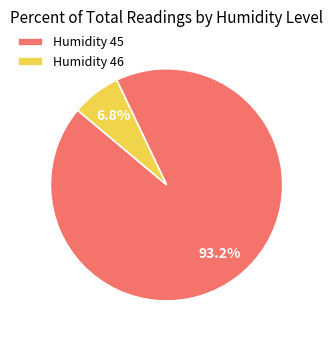

What is the ratio of the value at Humidity 45 to the value at Humidity 46?

13.7